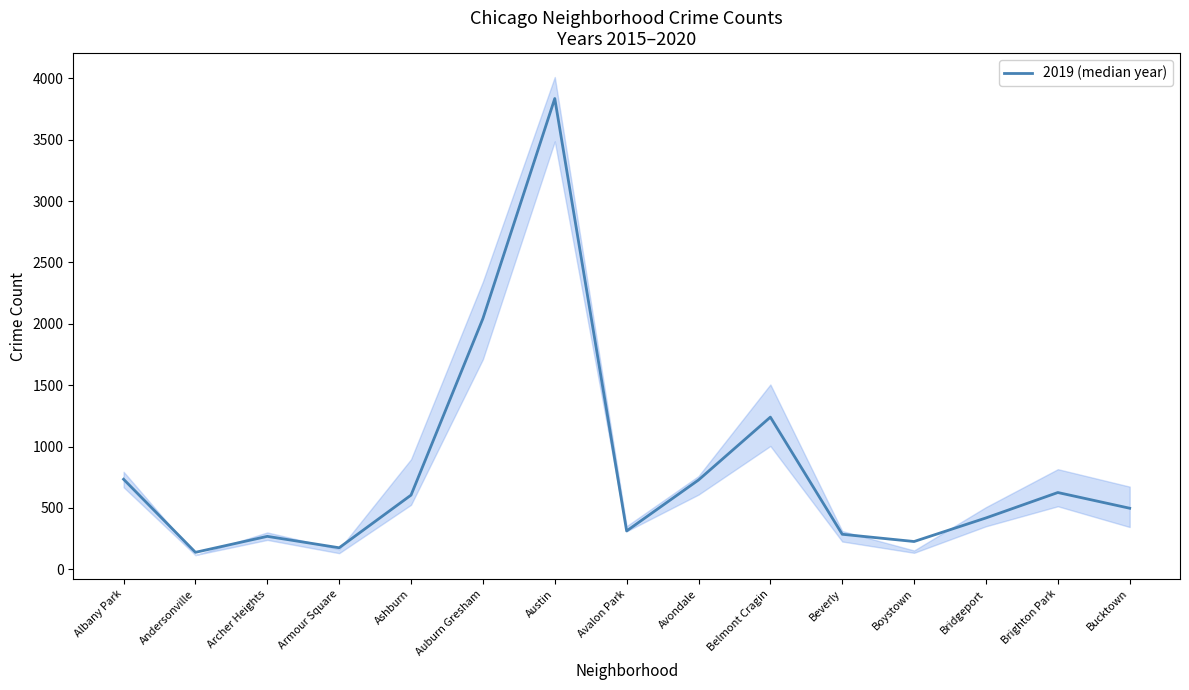

Which has a higher value, Bucktown or Boystown?

Bucktown